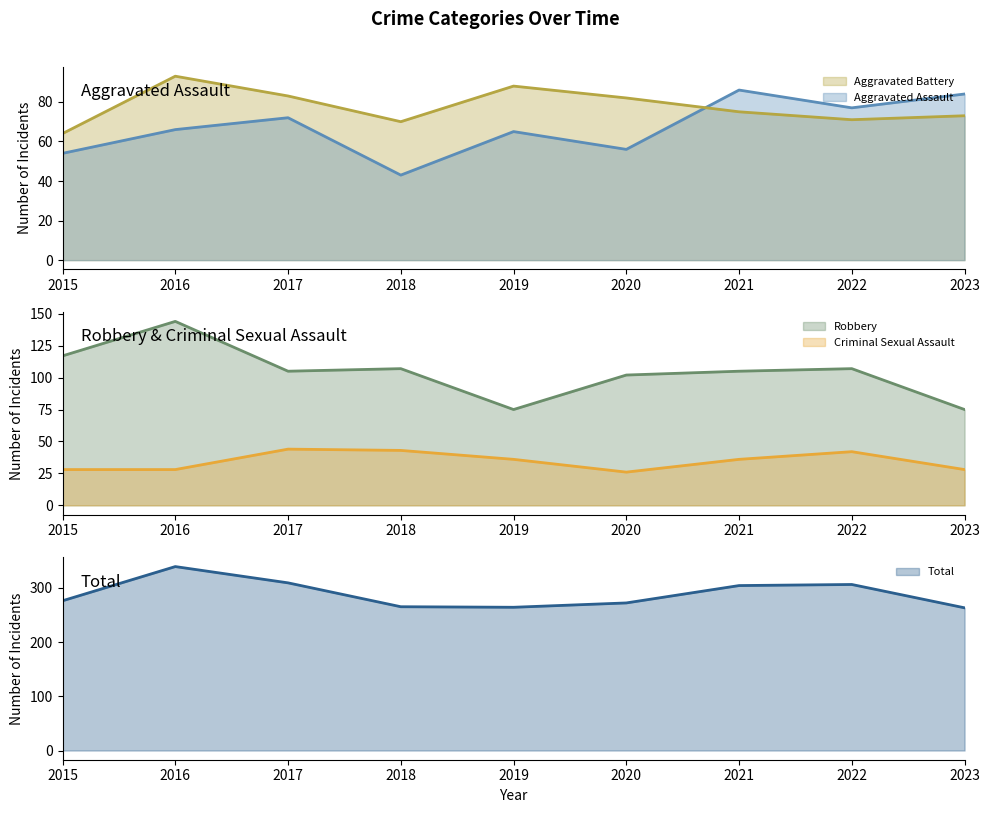

Is the value of Aggravated Assault at 2017 greater than the value of Robbery at 2016?

No